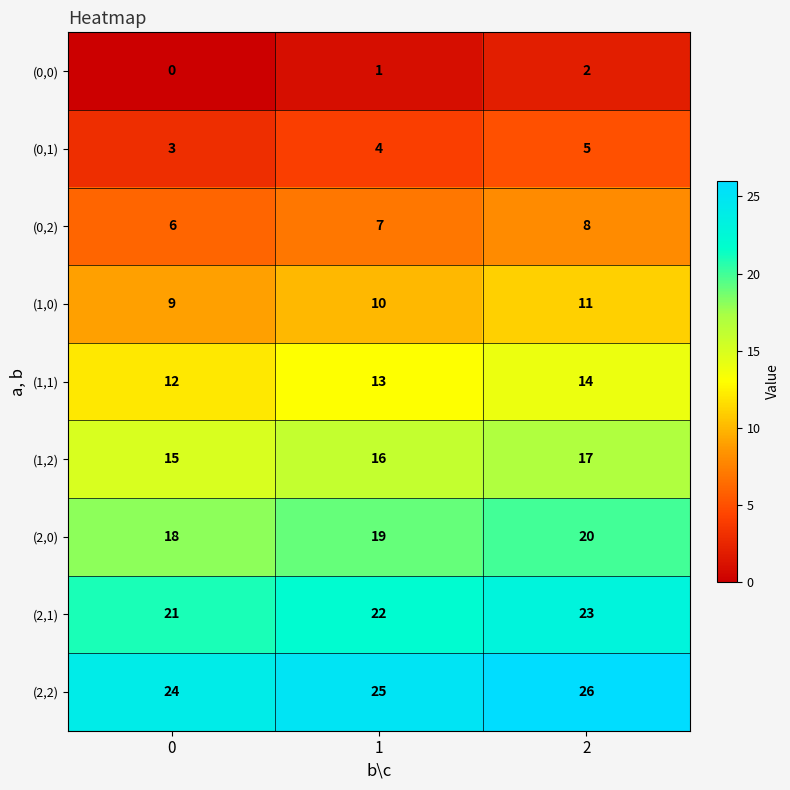

Rank the series by their maximum value, from highest to lowest.

(2,2), (2,1), (2,0), (1,2), (1,1), (1,0), (0,2), (0,1), (0,0)